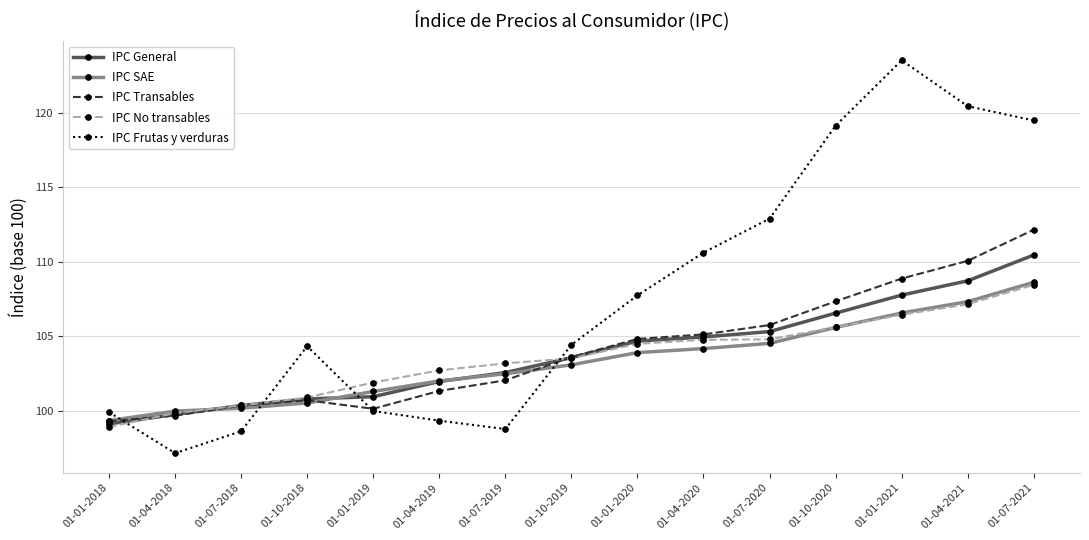

At which label does IPC Frutas y verduras first exceed 104?

01-10-2018